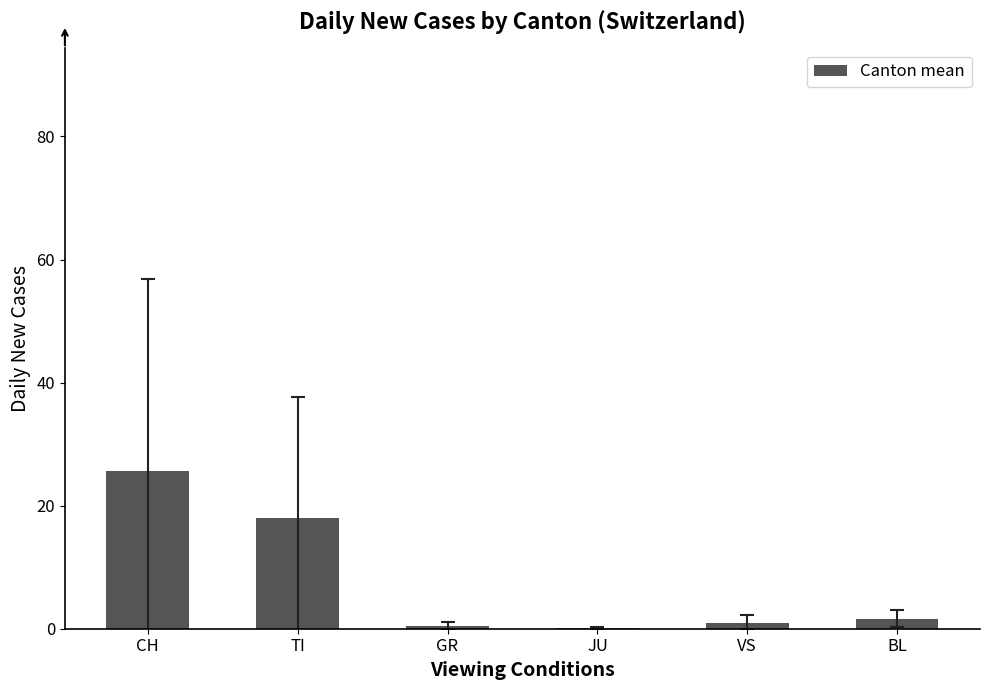

Which has a higher value, CH or BL?

CH